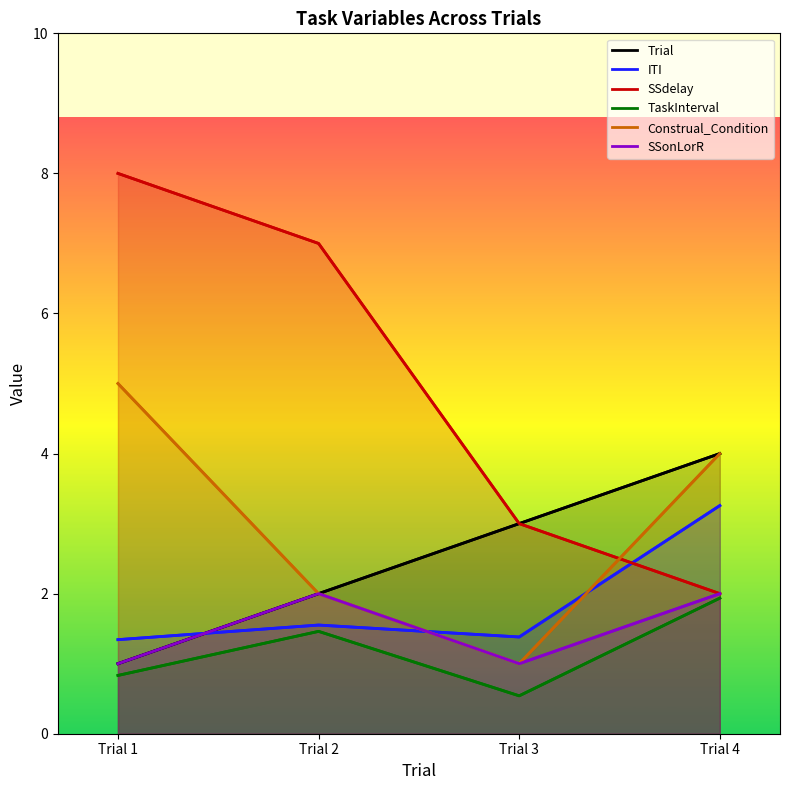

What is the difference between the second highest and minimum values in the TaskInterval series?

0.9